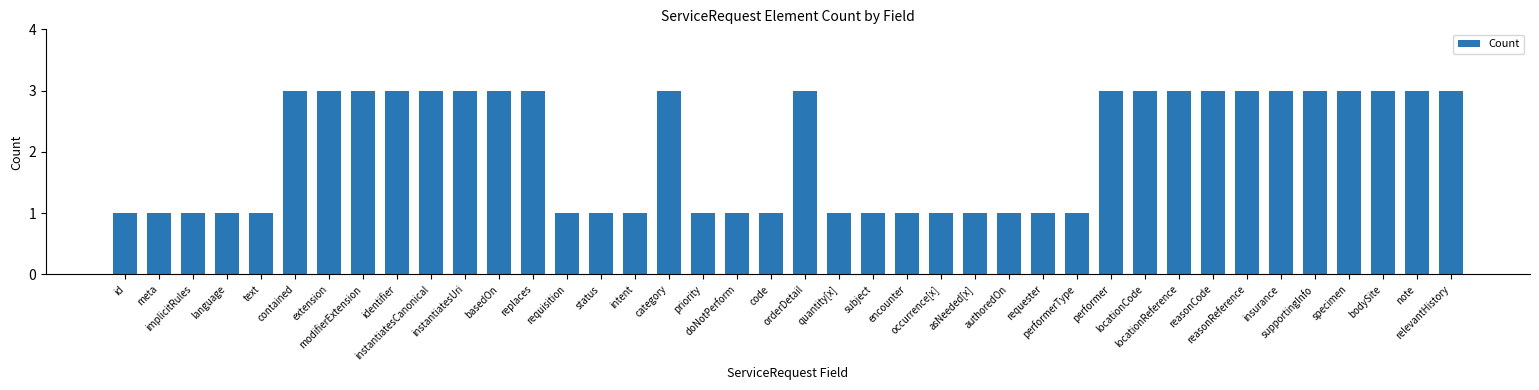

What is the difference between the values at locationCode and requisition?

2